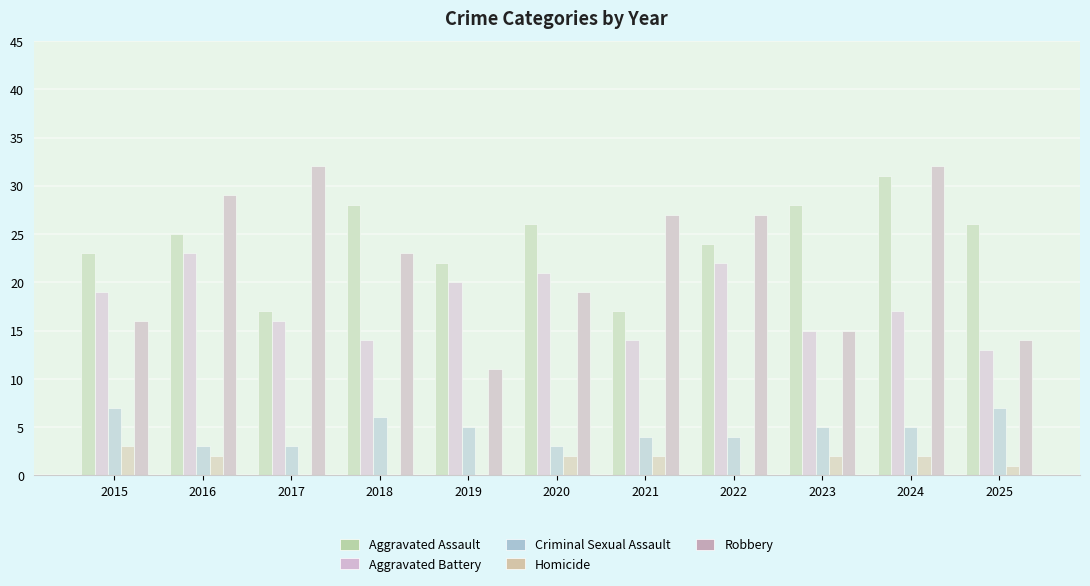

How many distinct data groups are displayed?

5